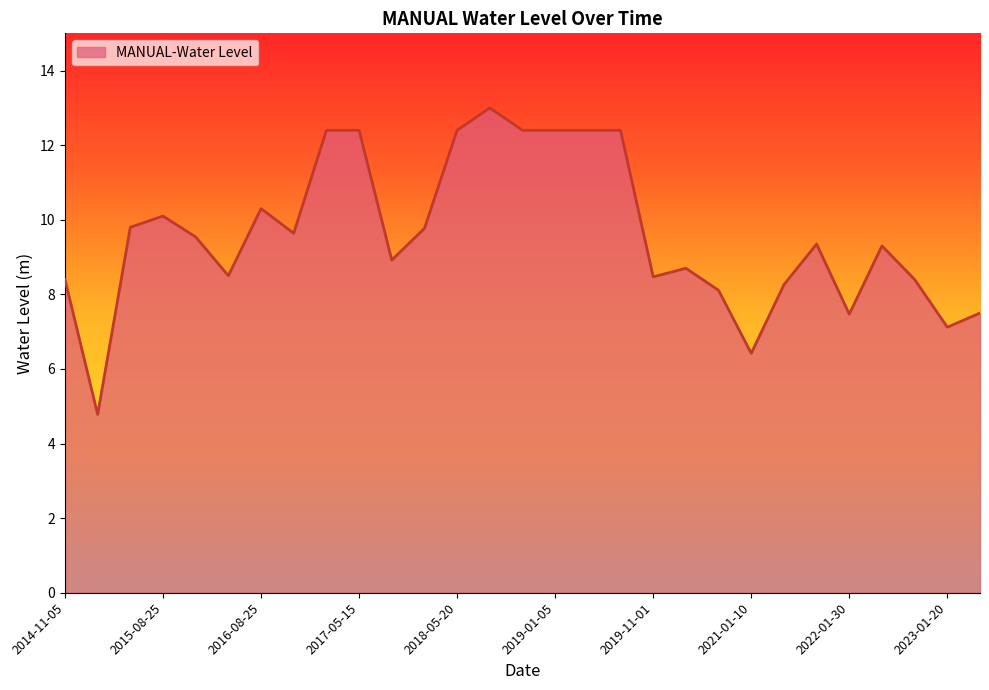

What is the difference between the maximum and minimum values?

8.2